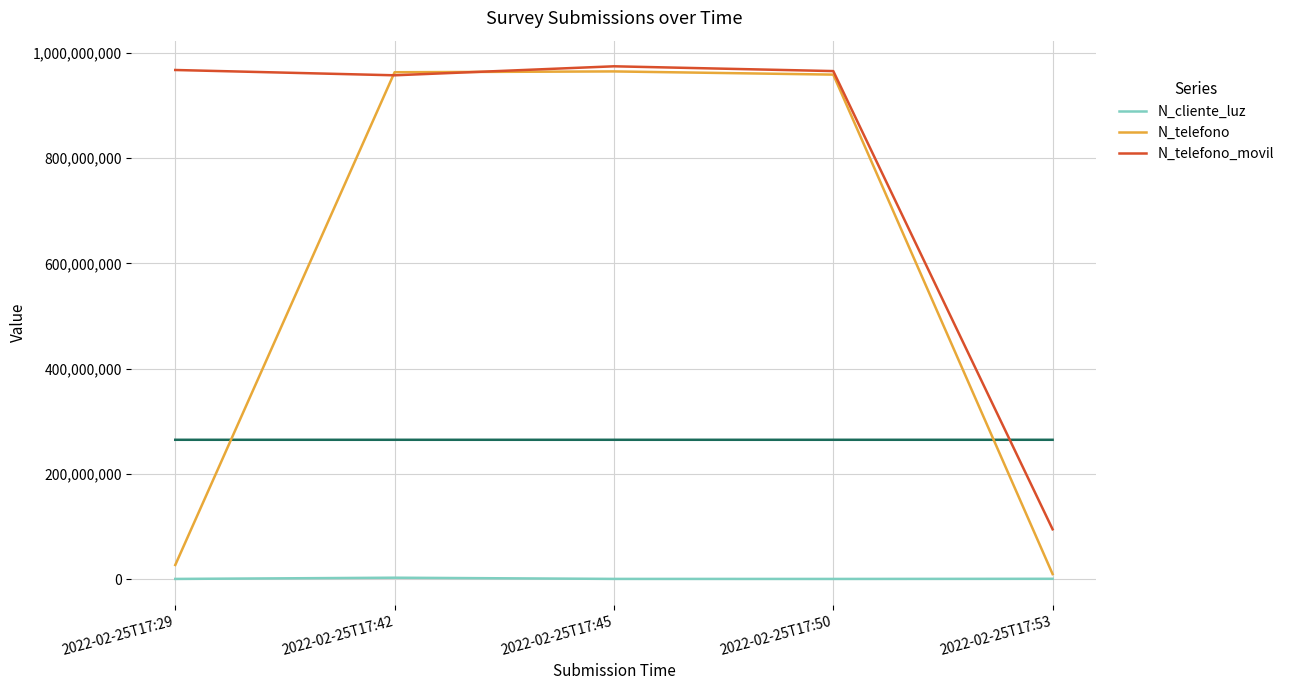

At which category does N_telefono_movil reach its first local peak?

2022-02-25T17:45